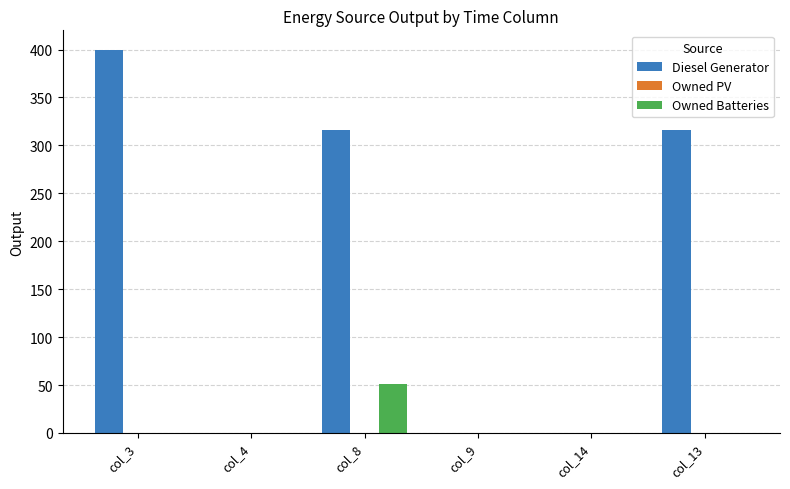

Which series changed the most between col_8 and col_14?

Diesel Generator